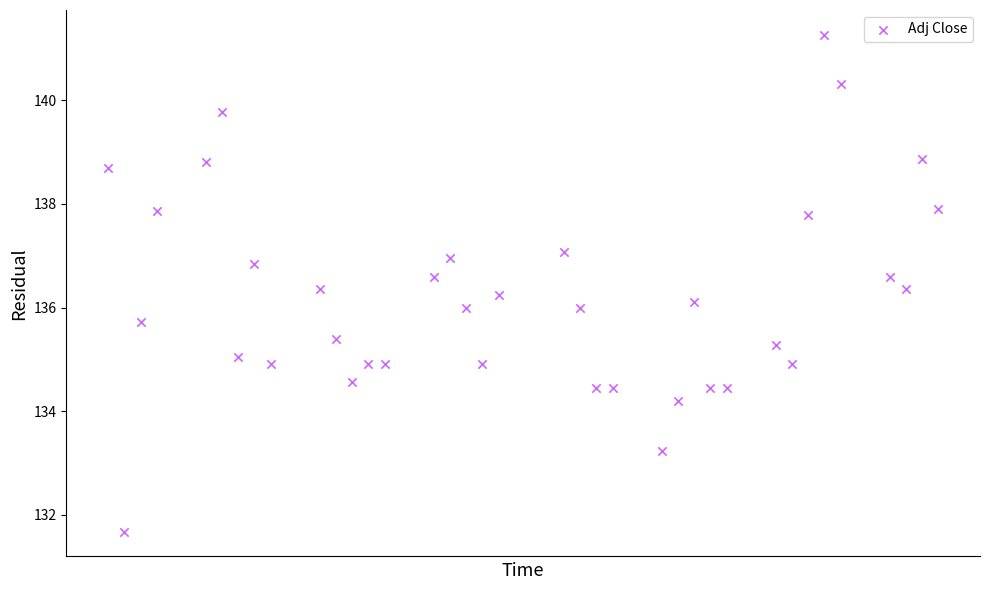

What is the range of Y values (max minus min)?

9.6